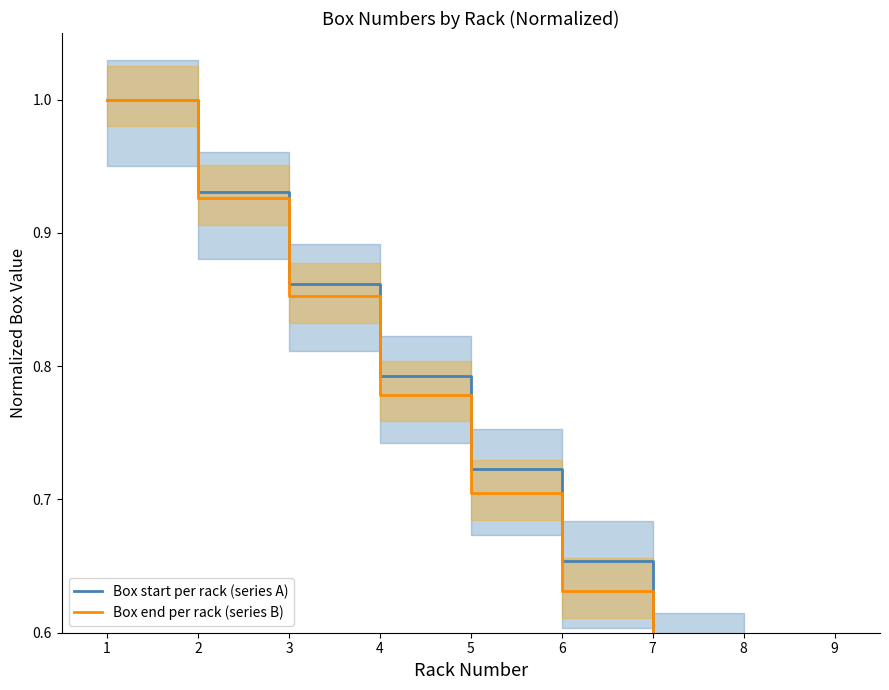

True or false: Box end per rack (series B) has a value of 0.4 at 5.

False